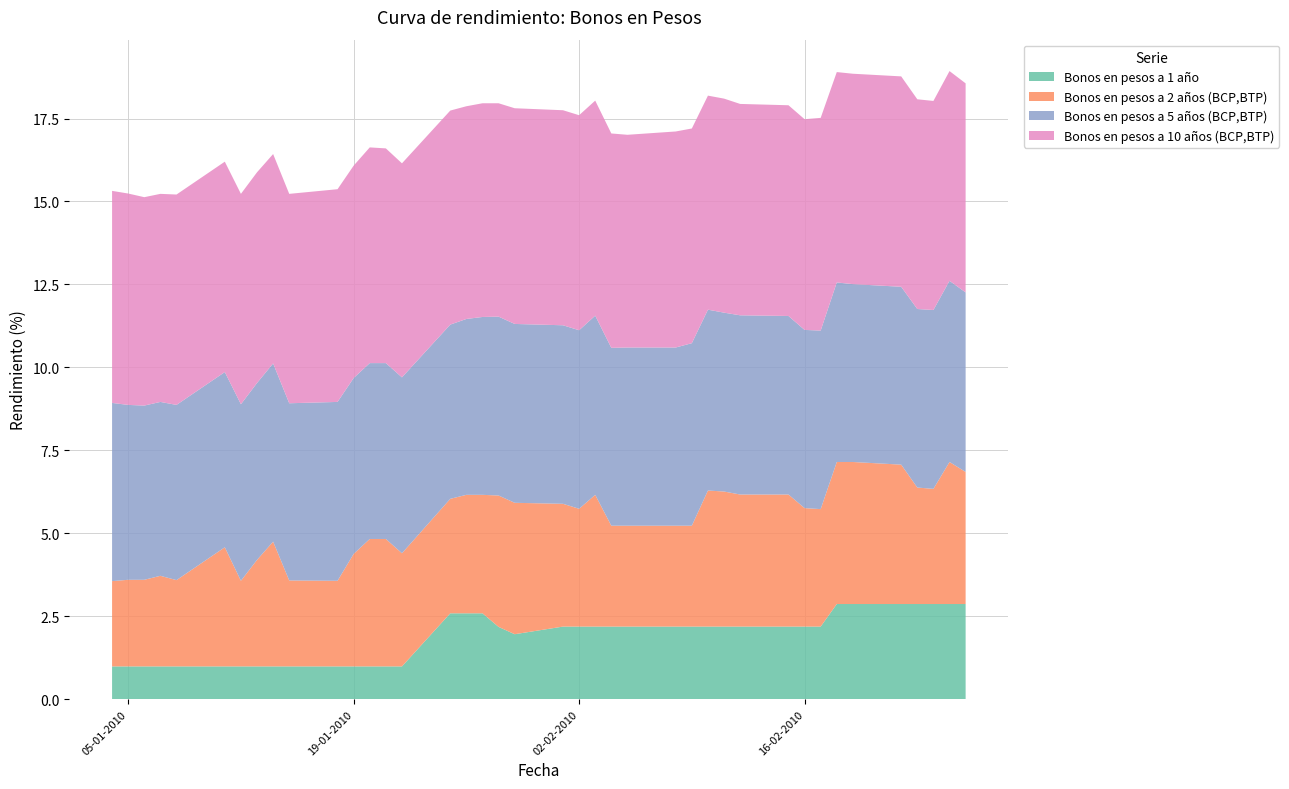

Reading right to left, extract all data points from this chart.

Bonos en pesos a 1 año: 26-02-2010=2.9	25-02-2010=2.9	24-02-2010=2.9	23-02-2010=2.9	22-02-2010=2.9	19-02-2010=2.9	18-02-2010=2.9	17-02-2010=2.2	16-02-2010=2.2	15-02-2010=2.2	12-02-2010=2.2	11-02-2010=2.2	10-02-2010=2.2	09-02-2010=2.2	08-02-2010=2.2	05-02-2010=2.2	04-02-2010=2.2	03-02-2010=2.2	02-02-2010=2.2	01-02-2010=2.2	29-01-2010=2.0	28-01-2010=2.2	27-01-2010=2.6	26-01-2010=2.6	25-01-2010=2.6	22-01-2010=1.0	21-01-2010=1.0	20-01-2010=1.0	19-01-2010=1.0	18-01-2010=1.0	15-01-2010=1.0	14-01-2010=1.0	13-01-2010=1.0	12-01-2010=1.0	11-01-2010=1.0	08-01-2010=1.0	07-01-2010=1.0	06-01-2010=1.0	05-01-2010=1.0	04-01-2010=1.0
Bonos en pesos a 2 años (BCP,BTP): 26-02-2010=4.0	25-02-2010=4.3	24-02-2010=3.5	23-02-2010=3.5	22-02-2010=4.2	19-02-2010=4.3	18-02-2010=4.3	17-02-2010=3.5	16-02-2010=3.6	15-02-2010=4.0	12-02-2010=4.0	11-02-2010=4.1	10-02-2010=4.1	09-02-2010=3.0	08-02-2010=3.0	05-02-2010=3.0	04-02-2010=3.0	03-02-2010=4.0	02-02-2010=3.5	01-02-2010=3.7	29-01-2010=4.0	28-01-2010=4.0	27-01-2010=3.6	26-01-2010=3.6	25-01-2010=3.5	22-01-2010=3.4	21-01-2010=3.8	20-01-2010=3.8	19-01-2010=3.4	18-01-2010=2.6	15-01-2010=2.6	14-01-2010=3.8	13-01-2010=3.2	12-01-2010=2.6	11-01-2010=3.6	08-01-2010=2.6	07-01-2010=2.7	06-01-2010=2.6	05-01-2010=2.6	04-01-2010=2.6
Bonos en pesos a 5 años (BCP,BTP): 26-02-2010=5.4	25-02-2010=5.5	24-02-2010=5.4	23-02-2010=5.4	22-02-2010=5.4	19-02-2010=5.4	18-02-2010=5.4	17-02-2010=5.4	16-02-2010=5.4	15-02-2010=5.4	12-02-2010=5.4	11-02-2010=5.4	10-02-2010=5.5	09-02-2010=5.5	08-02-2010=5.4	05-02-2010=5.4	04-02-2010=5.4	03-02-2010=5.4	02-02-2010=5.4	01-02-2010=5.4	29-01-2010=5.4	28-01-2010=5.4	27-01-2010=5.4	26-01-2010=5.3	25-01-2010=5.2	22-01-2010=5.3	21-01-2010=5.3	20-01-2010=5.3	19-01-2010=5.3	18-01-2010=5.4	15-01-2010=5.3	14-01-2010=5.4	13-01-2010=5.3	12-01-2010=5.3	11-01-2010=5.3	08-01-2010=5.3	07-01-2010=5.2	06-01-2010=5.2	05-01-2010=5.3	04-01-2010=5.4
Bonos en pesos a 10 años (BCP,BTP): 26-02-2010=6.3	25-02-2010=6.3	24-02-2010=6.3	23-02-2010=6.3	22-02-2010=6.3	19-02-2010=6.3	18-02-2010=6.3	17-02-2010=6.4	16-02-2010=6.3	15-02-2010=6.3	12-02-2010=6.4	11-02-2010=6.5	10-02-2010=6.5	09-02-2010=6.5	08-02-2010=6.5	05-02-2010=6.4	04-02-2010=6.5	03-02-2010=6.5	02-02-2010=6.5	01-02-2010=6.5	29-01-2010=6.5	28-01-2010=6.4	27-01-2010=6.4	26-01-2010=6.4	25-01-2010=6.5	22-01-2010=6.5	21-01-2010=6.5	20-01-2010=6.5	19-01-2010=6.4	18-01-2010=6.4	15-01-2010=6.3	14-01-2010=6.3	13-01-2010=6.3	12-01-2010=6.3	11-01-2010=6.3	08-01-2010=6.3	07-01-2010=6.3	06-01-2010=6.3	05-01-2010=6.4	04-01-2010=6.4